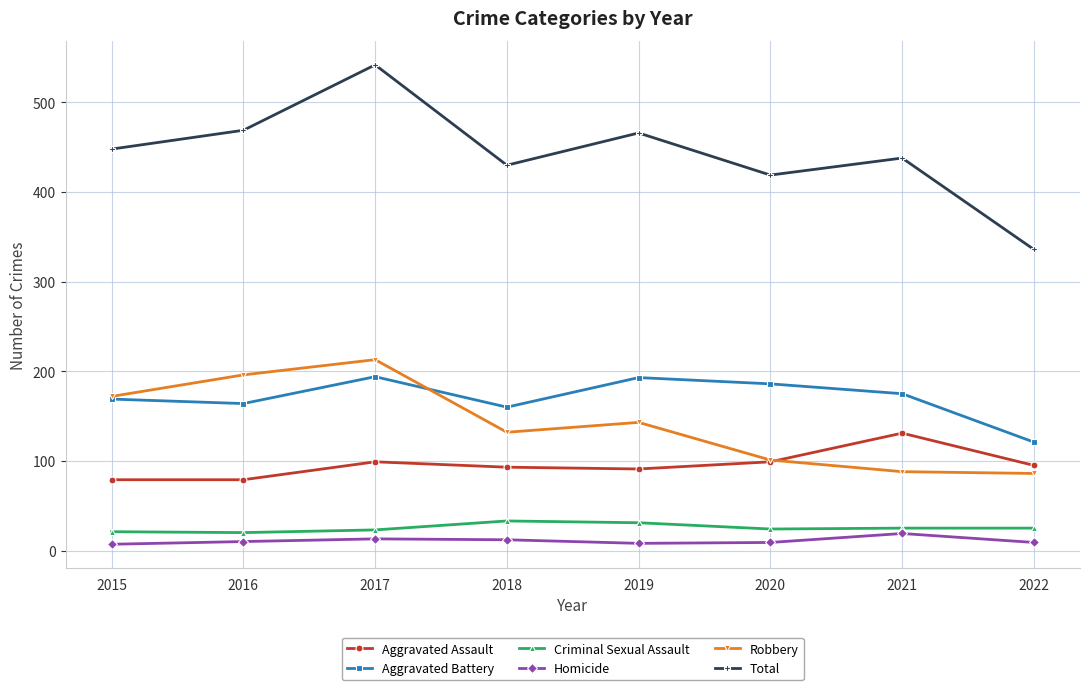

True or false: Total and Aggravated Assault intersect in this chart.

False